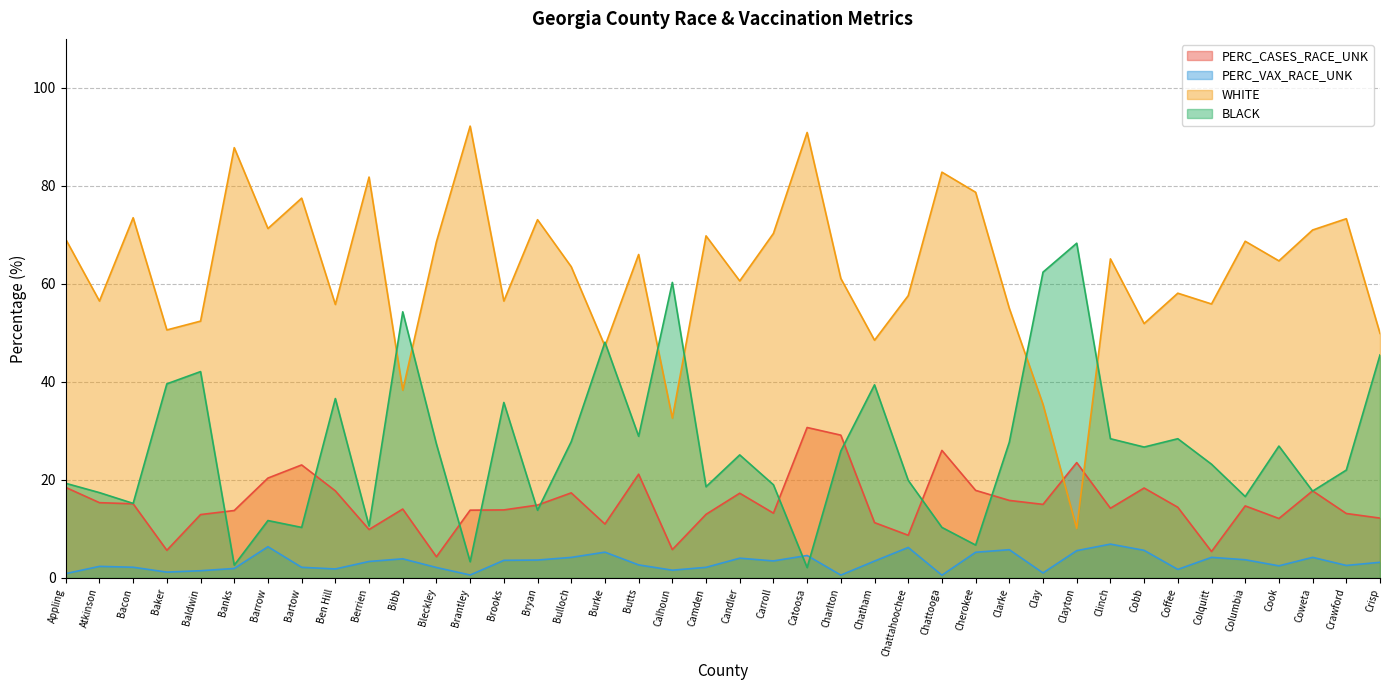

At which label is PERC_VAX_RACE_UNK closest to 3?

Crisp